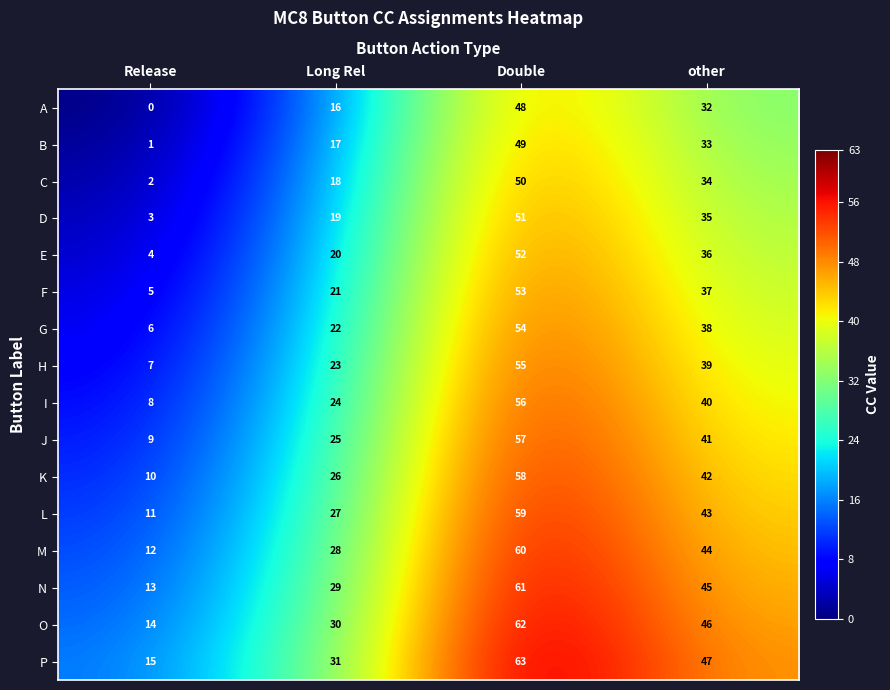

What is the maximum value for A?

48